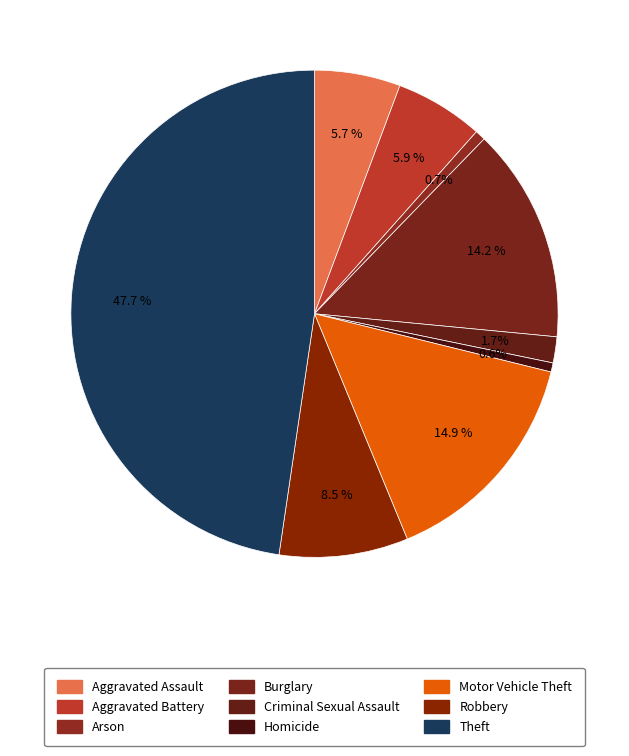

Which has a higher value, Motor Vehicle Theft or Theft?

Theft